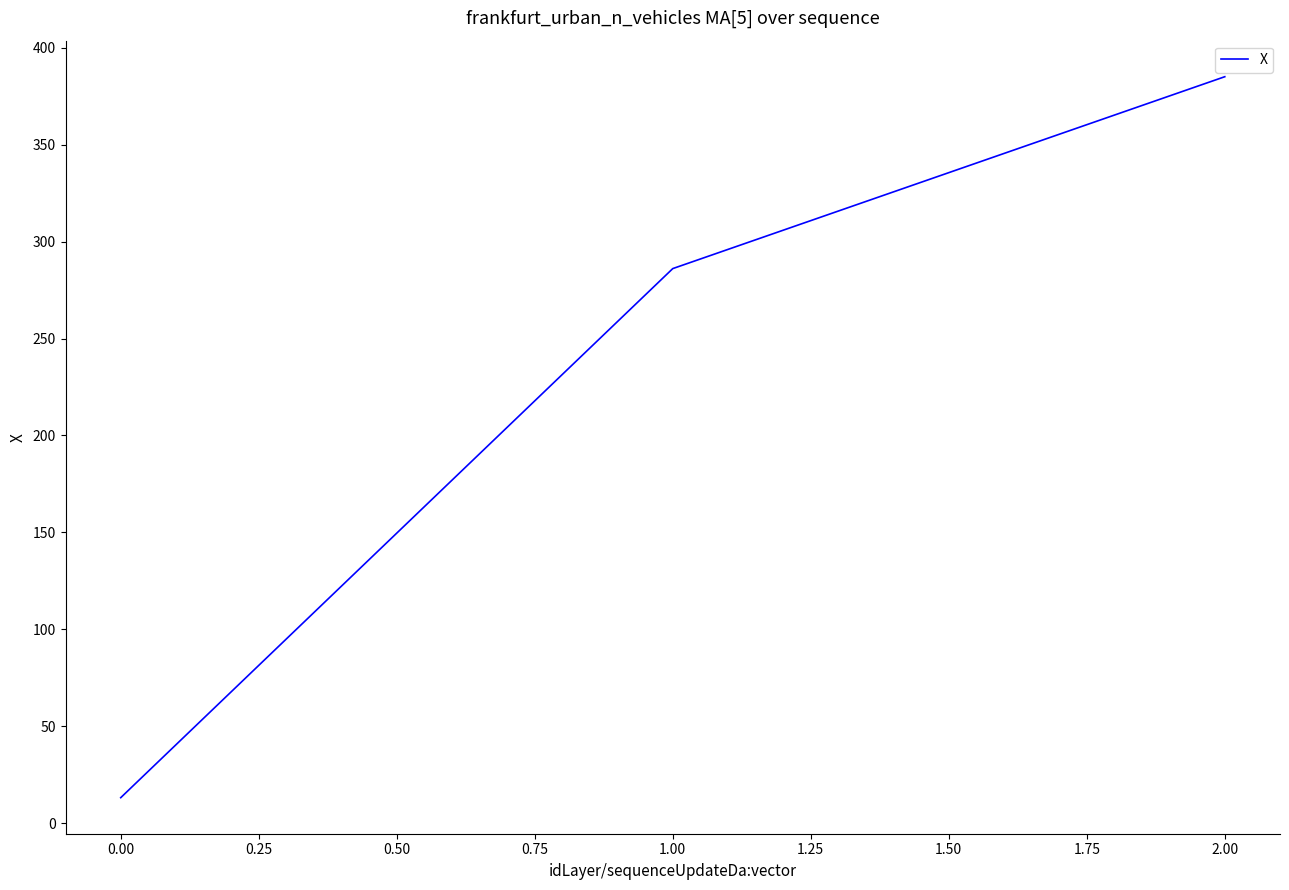

List the labels in order of value, largest first.

2.00, 1.00, 0.00